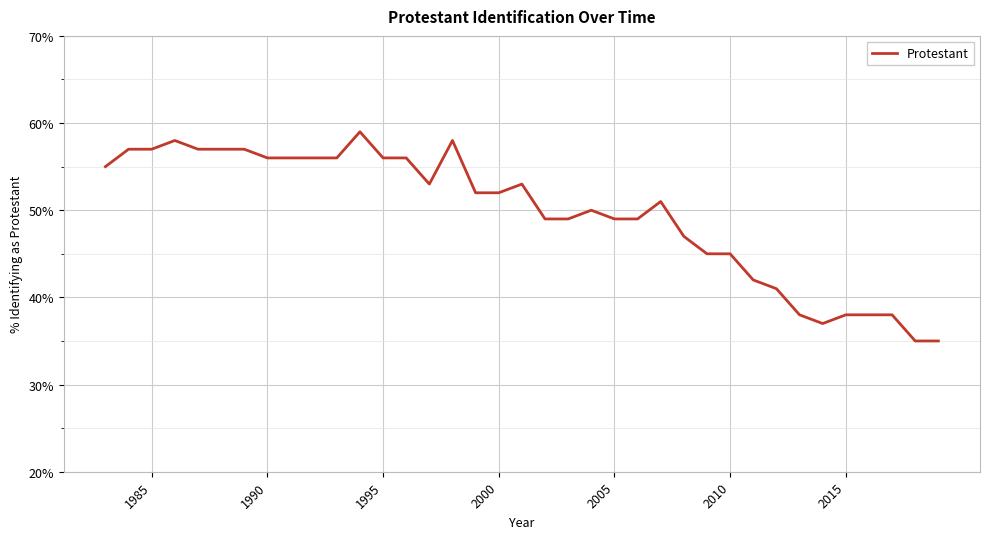

What is the greatest value displayed?

59